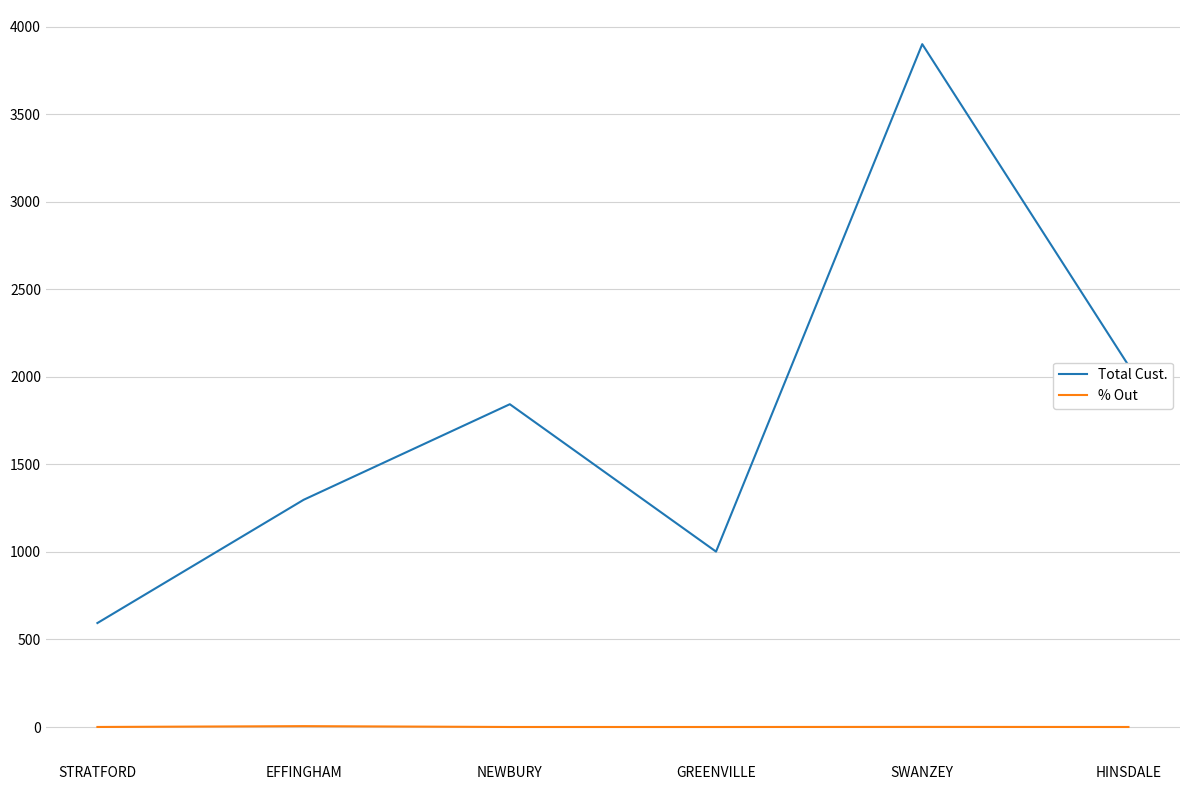

What is the average value of the % Out series?

1.0